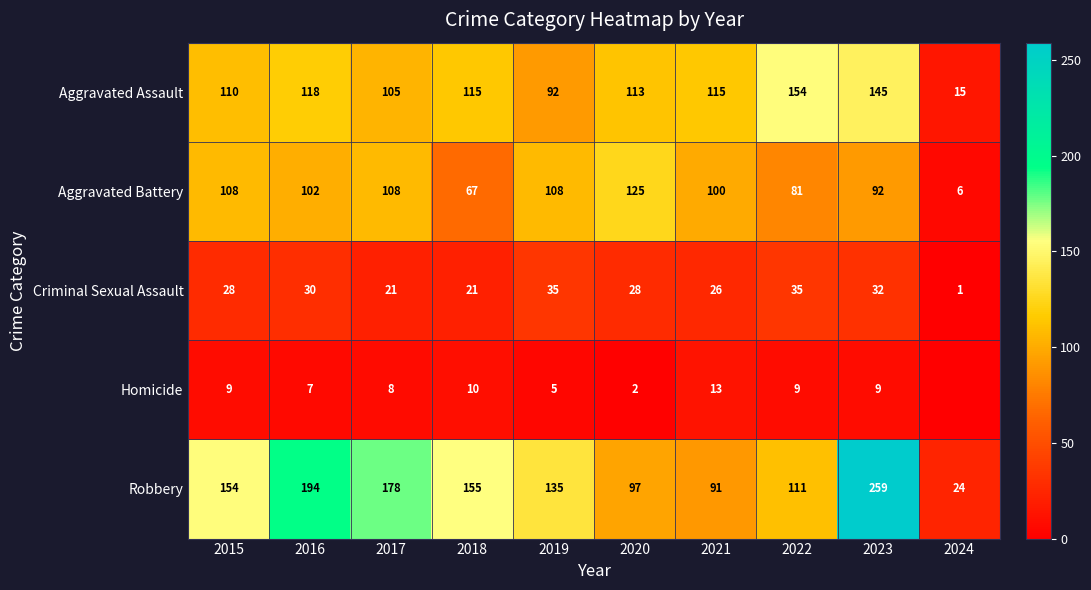

At which label does Aggravated Battery first exceed 102?

2015